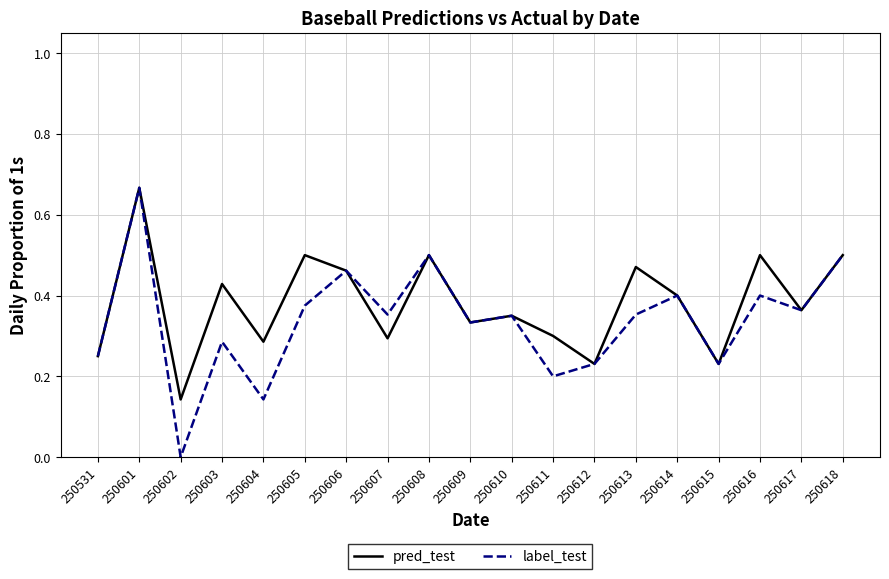

Which series has the widest spread of values?

label_test